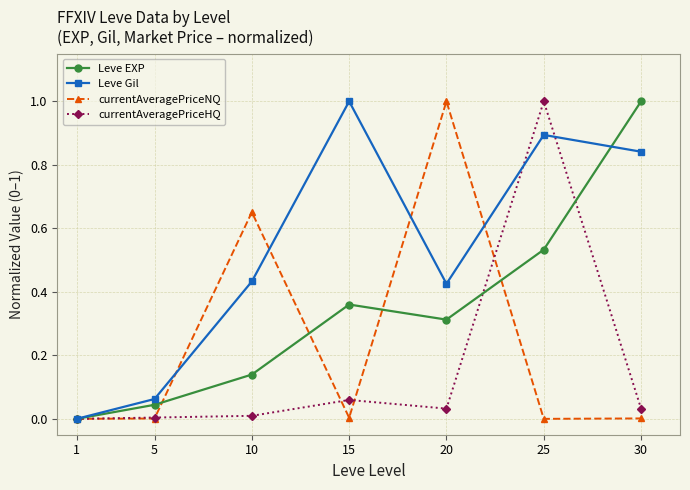

Count the number of data series in this chart.

4